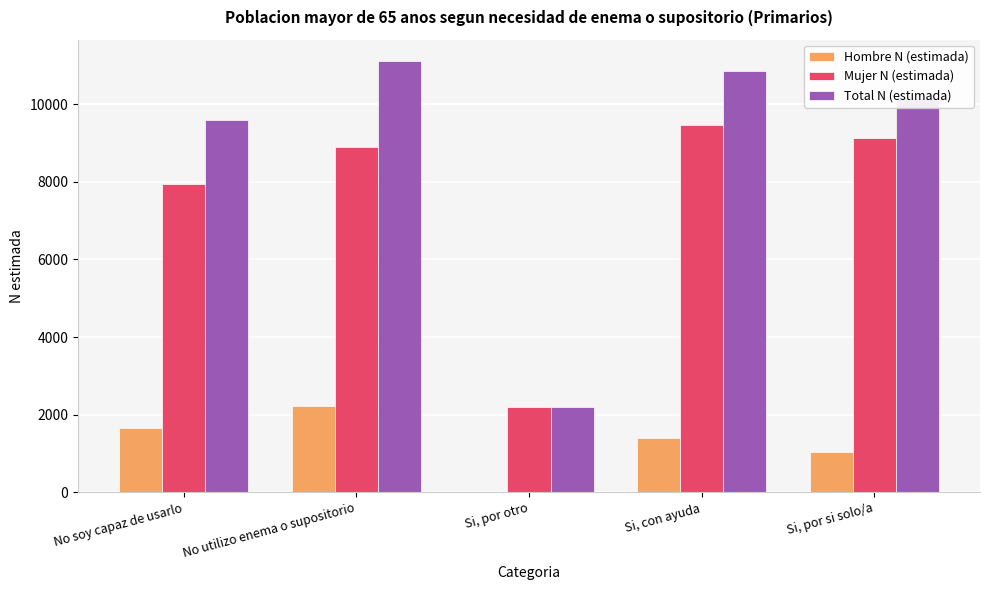

Reading right to left, list all the values displayed in this chart.

Hombre N (estimada): 1032	1393	0	2220	1659
Mujer N (estimada): 9131	9454	2210	8887	7934
Total N (estimada): 10164	10847	2210	11107	9593